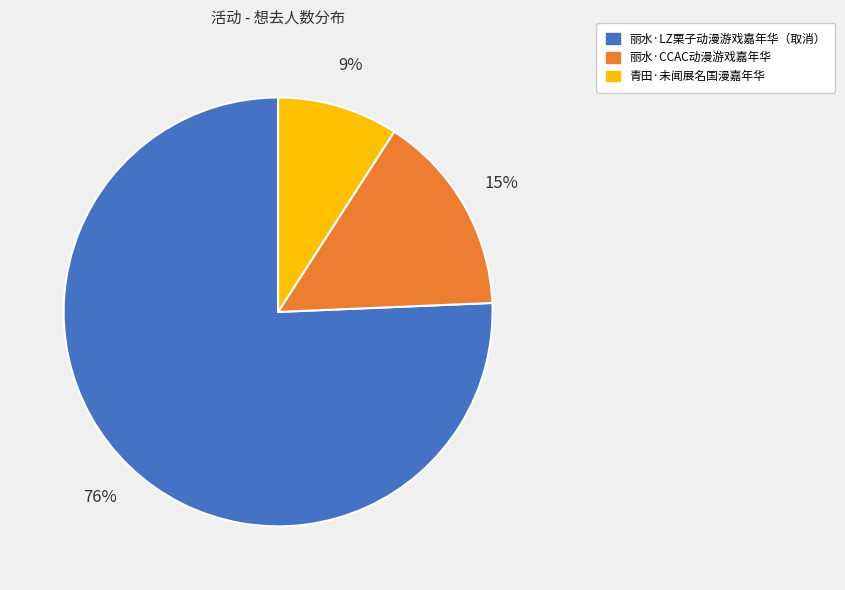

To the nearest percent, what percentage of the pie is 青田·未闻展名国漫嘉年华?

9%